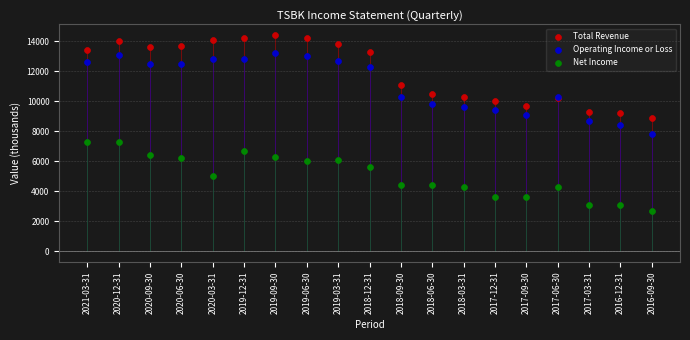

Which series reaches the minimum Y coordinate?

Net Income